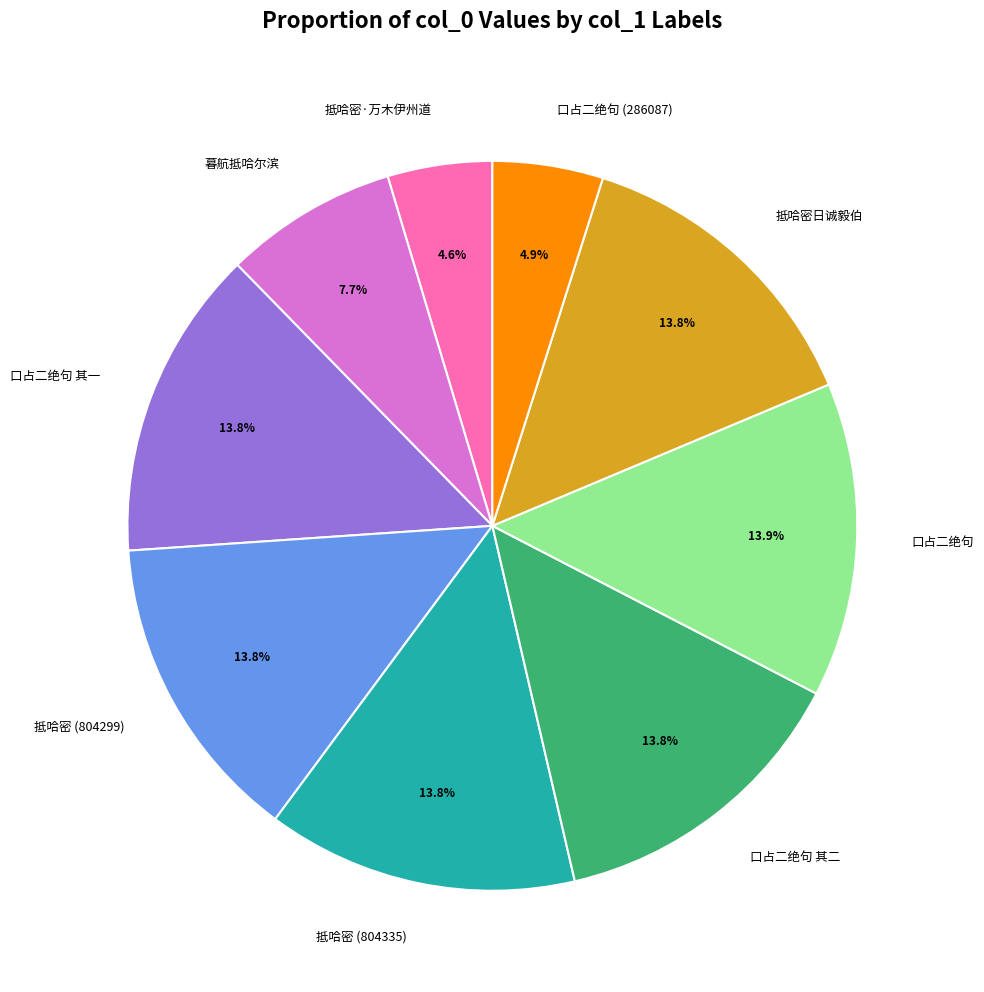

What is the ratio of the value at 口占二绝句 (286087) to the value at 暮航抵哈尔滨?

0.6